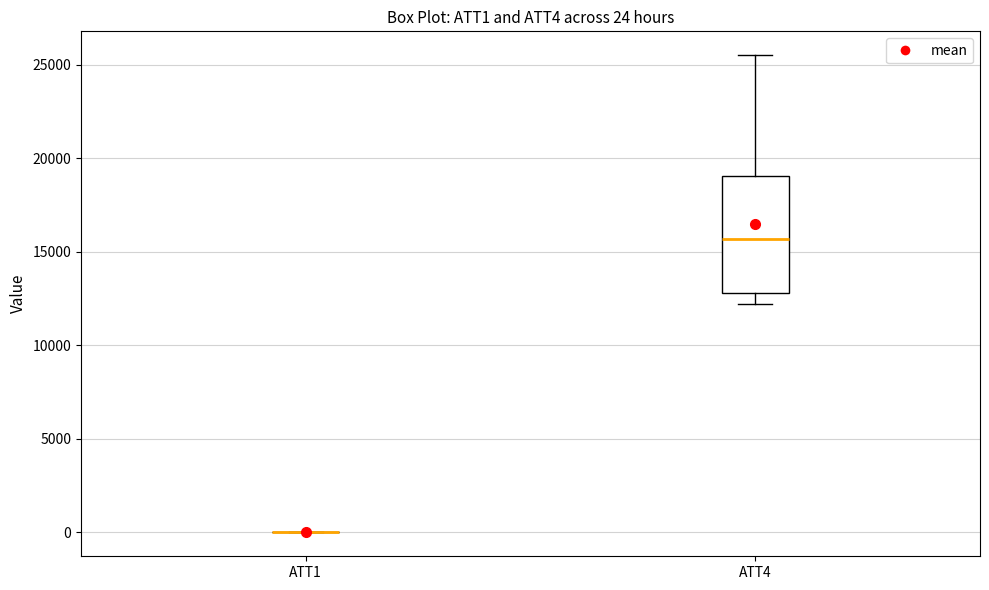

Comparing the boxes themselves (not the whiskers), which one is the tallest?

ATT4